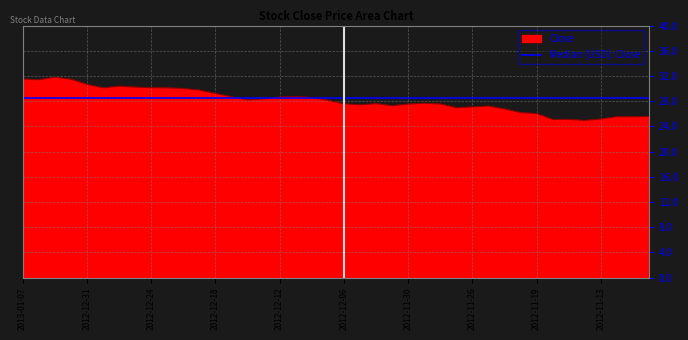

What is the difference between the values at 2012-12-05 and 2012-12-24?

2.7